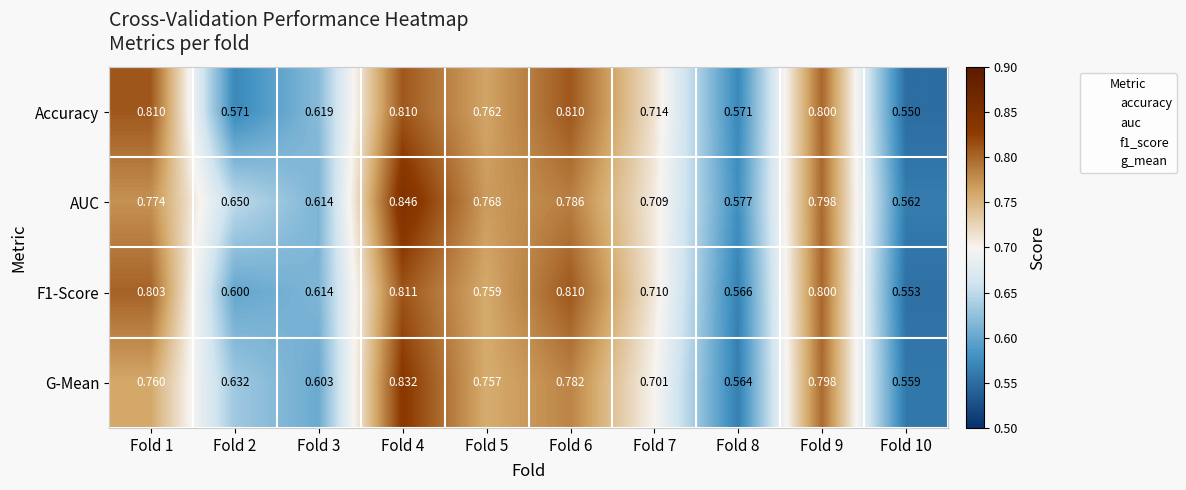

Which series has the largest total across all categories?

AUC